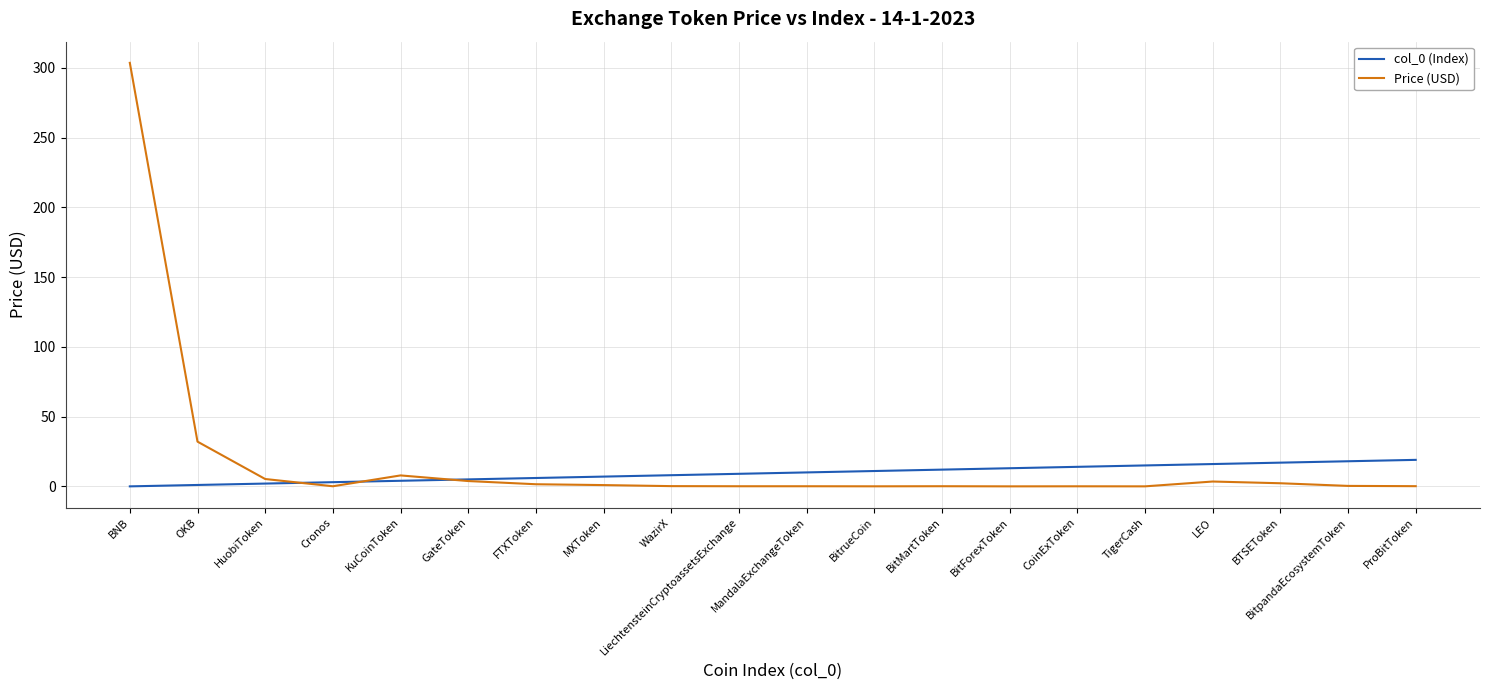

How many times do Price (USD) and col_0 (Index) cross each other?

3